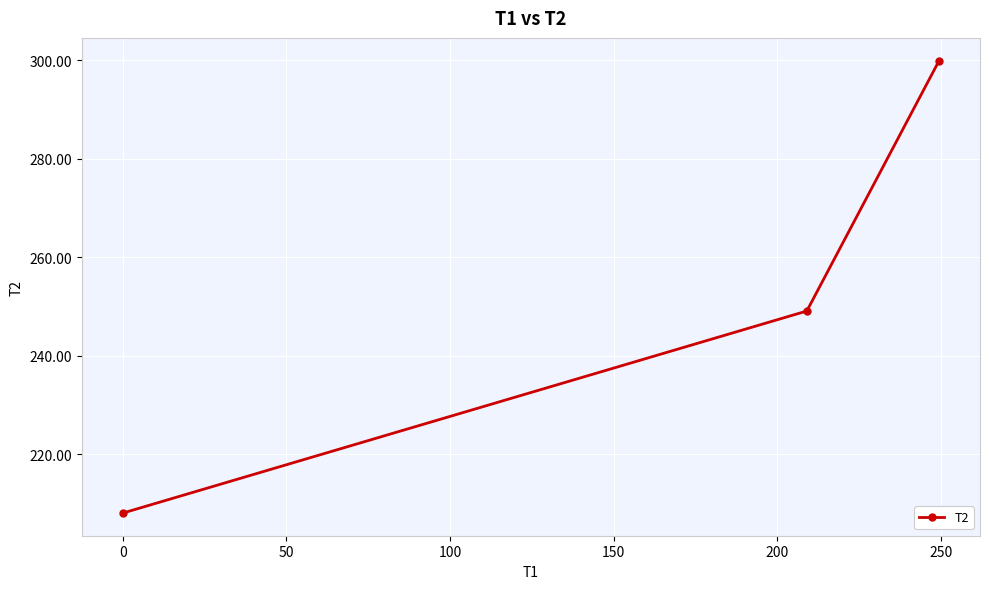

What is the maximum value shown in the chart?

299.9